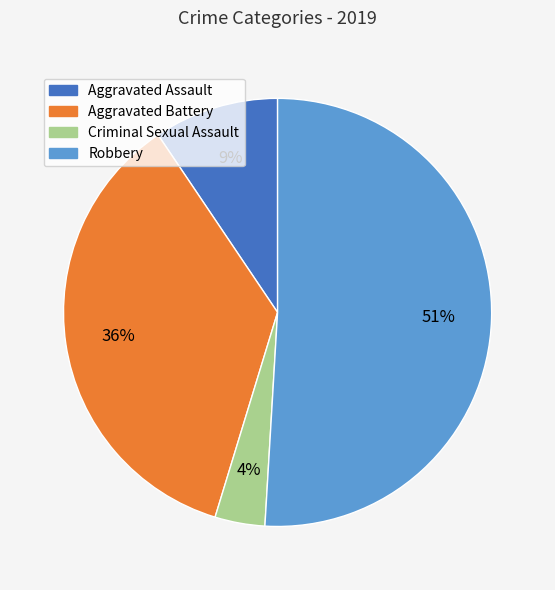

Which category has the smallest portion of the pie?

Criminal Sexual Assault